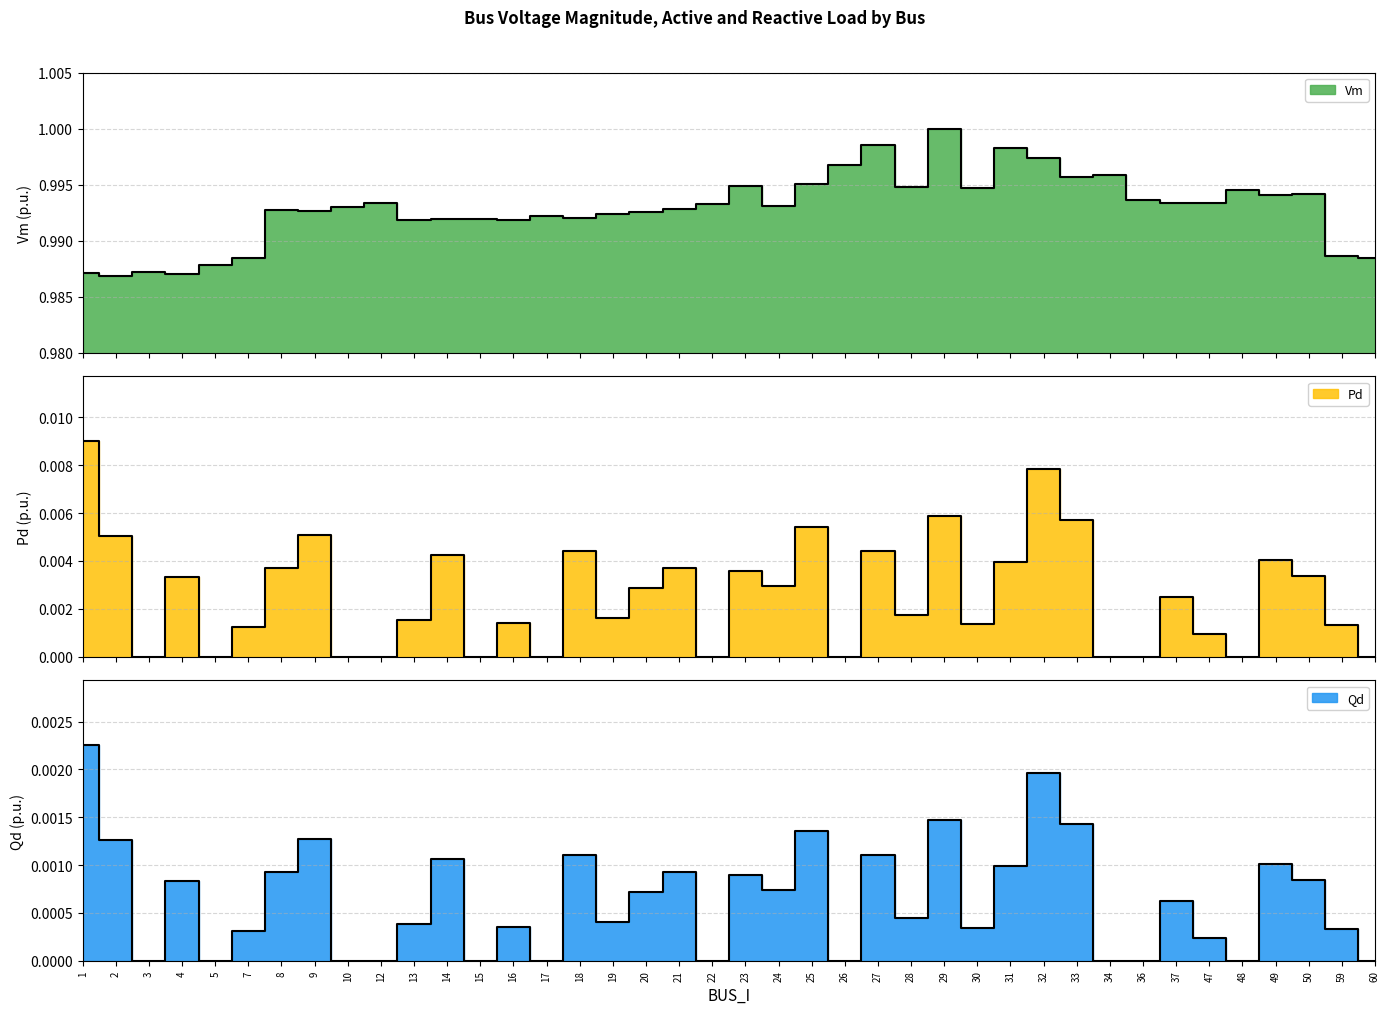

The Pd series shows 0.0 at 7. True or false?

False